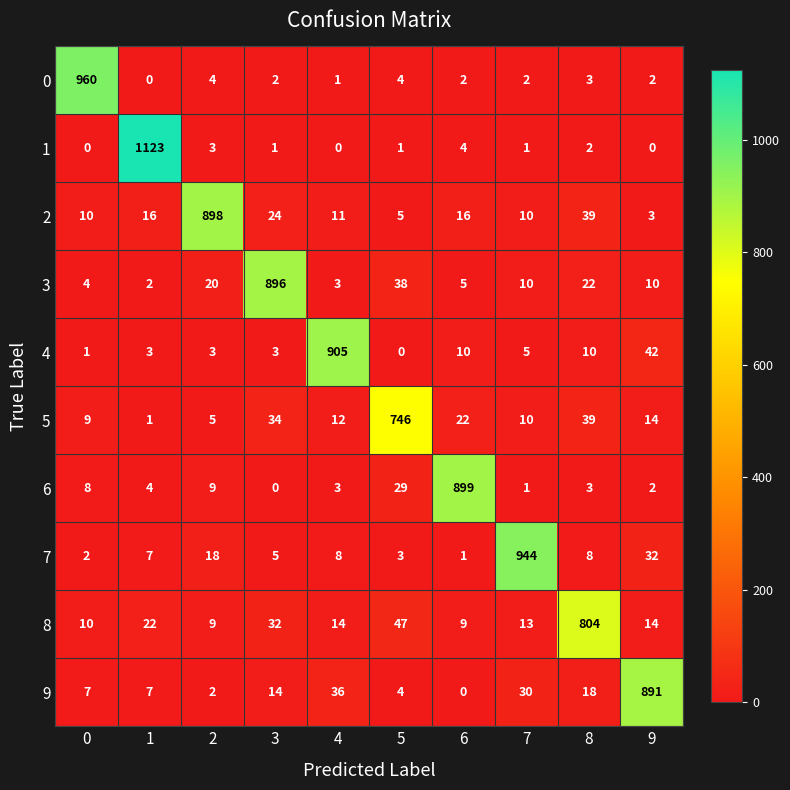

Where is 7 nearest to the value 472?

9